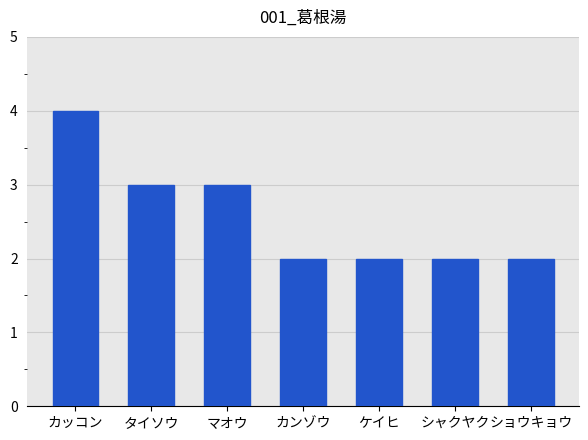

What is the value of the 5th bar from the left?

2